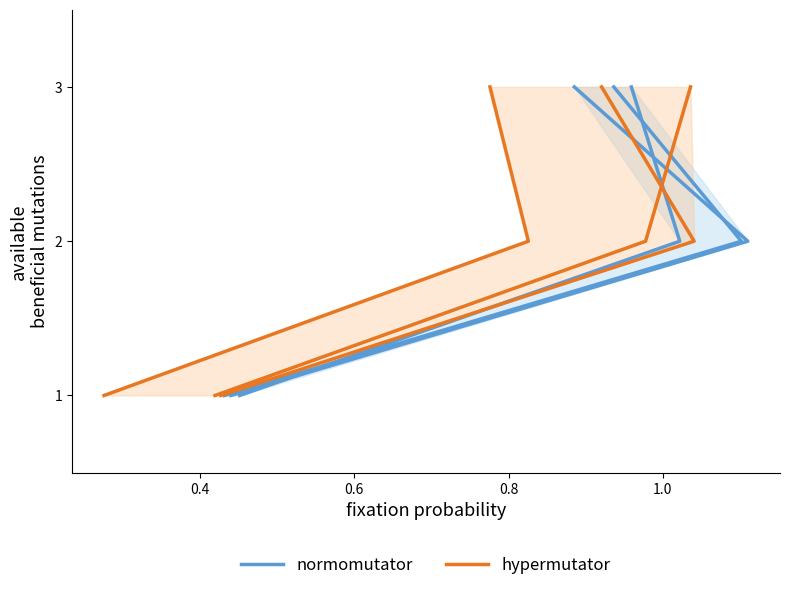

What are all the series names shown in the legend?

normomutator, hypermutator